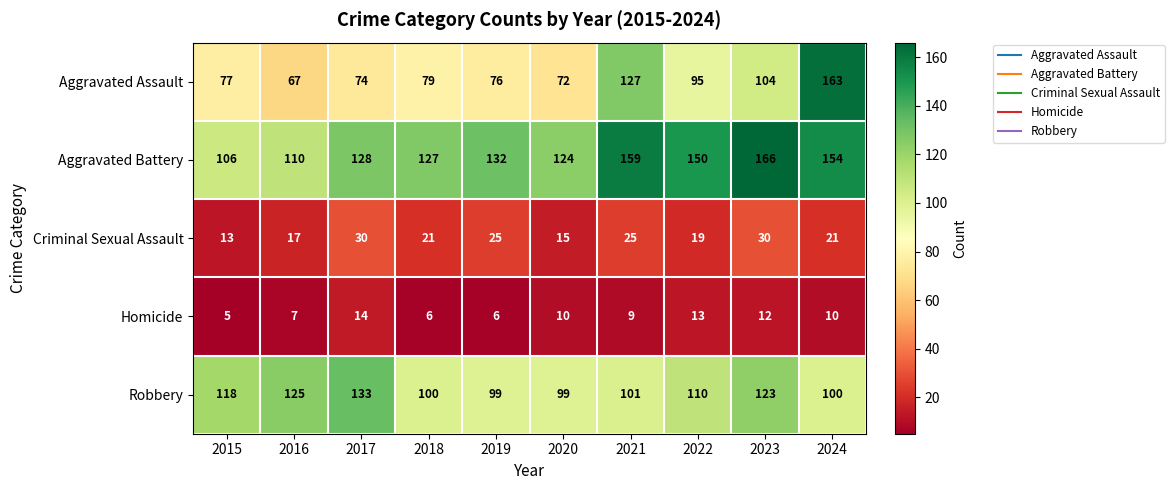

Between 2015 and 2023, which series saw the biggest shift?

Aggravated Battery